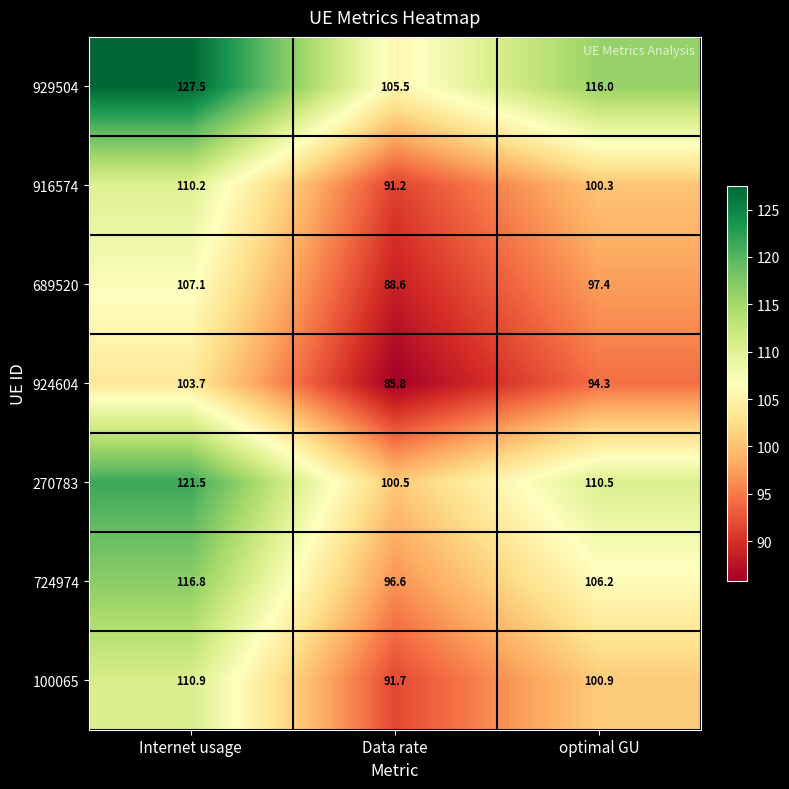

How many values in the 724974 series are below 106?

1